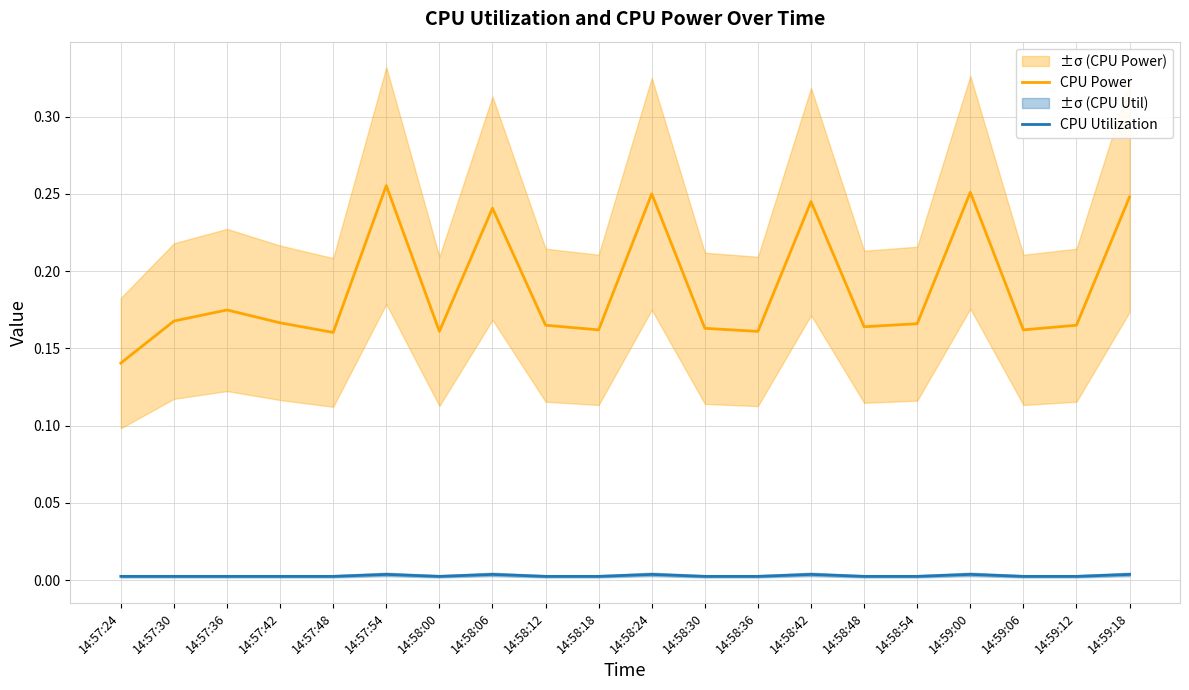

What is the label of the 20th point from the left?

14:59:18